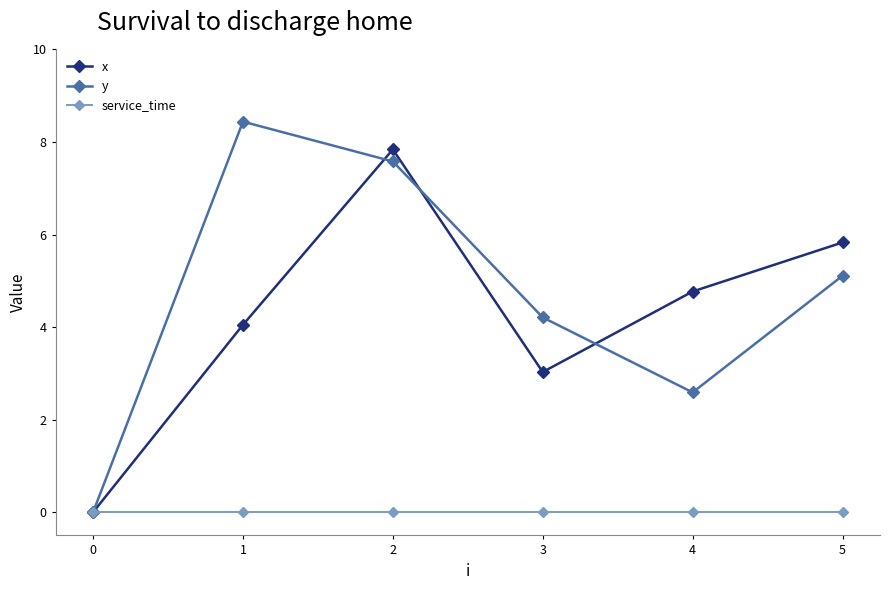

Which series changed the most between 4 and 5?

y